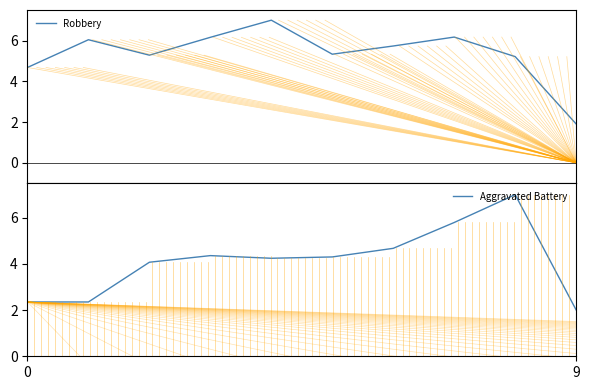

What is the lowest value of the Robbery series?

1.9